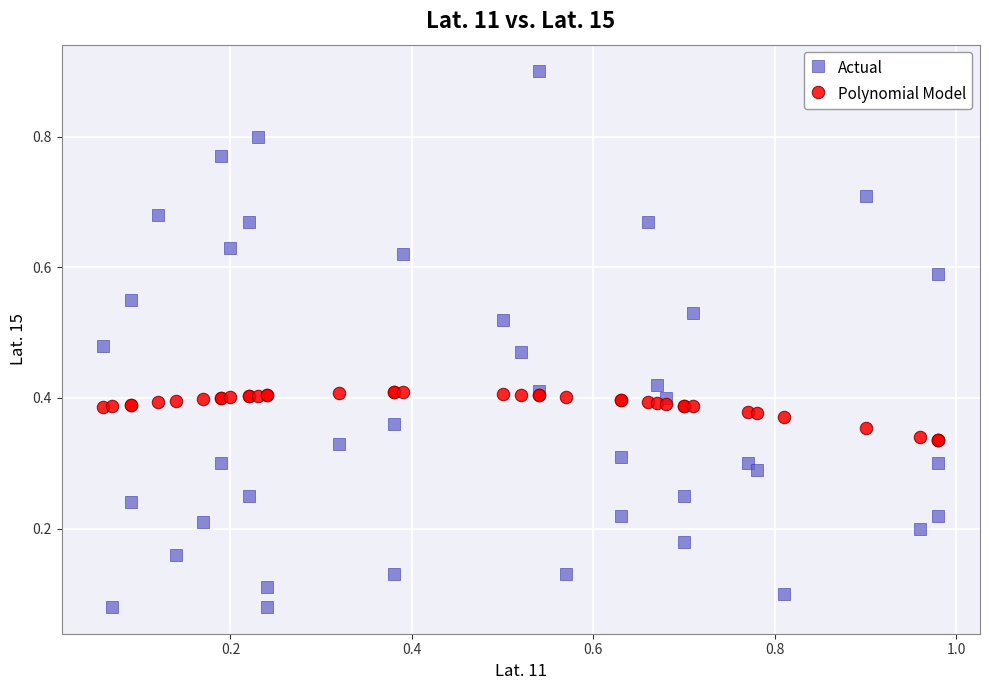

Which series has the largest Y range (max minus min)?

Actual